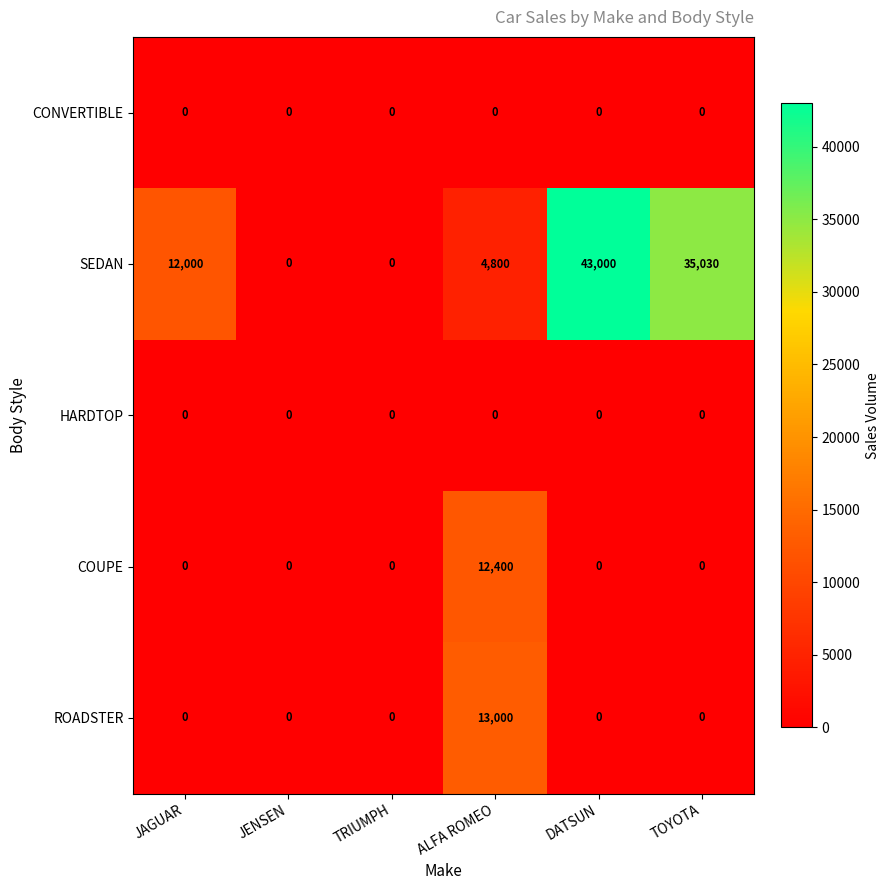

Between TRIUMPH and TOYOTA, which series saw the biggest shift?

SEDAN